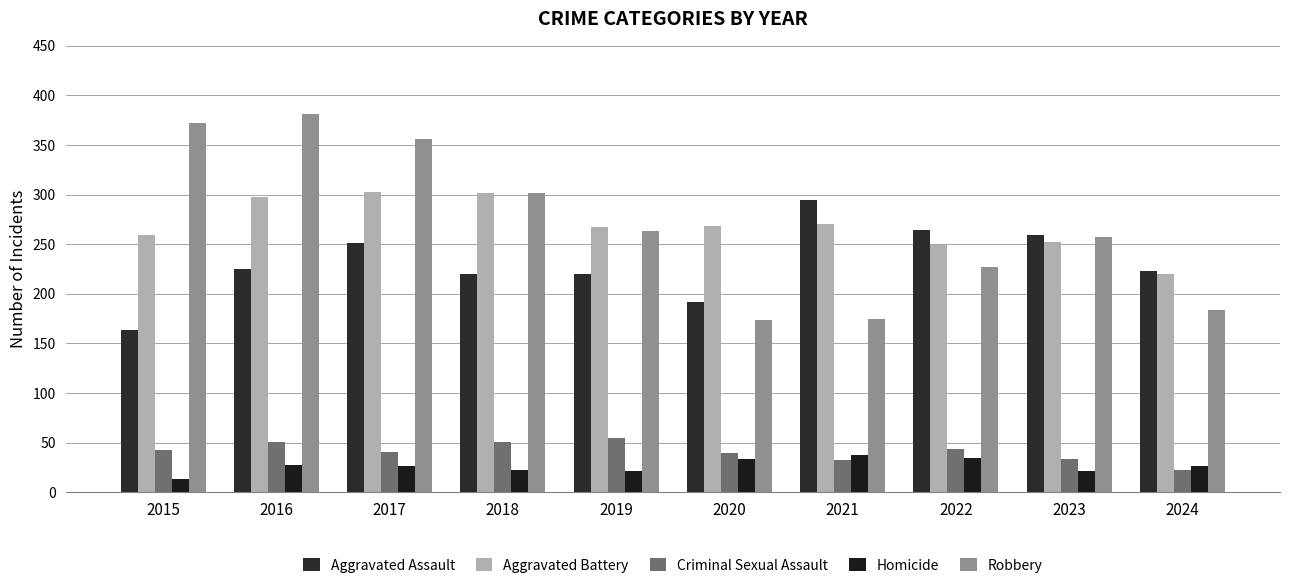

What is the total value across all series at 2020?

708